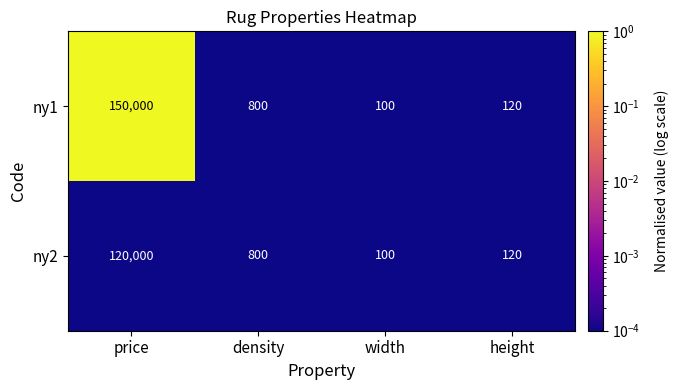

The value of ny2 at width is 141. True or false?

False